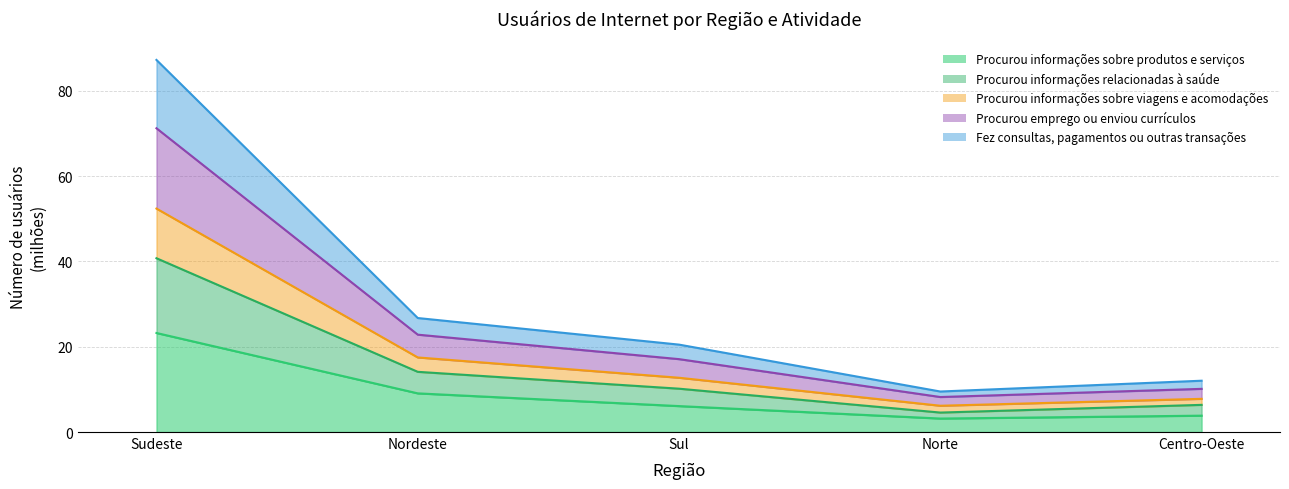

True or false: Procurou informações relacionadas à saúde and Fez consultas, pagamentos ou outras transações intersect in this chart.

False